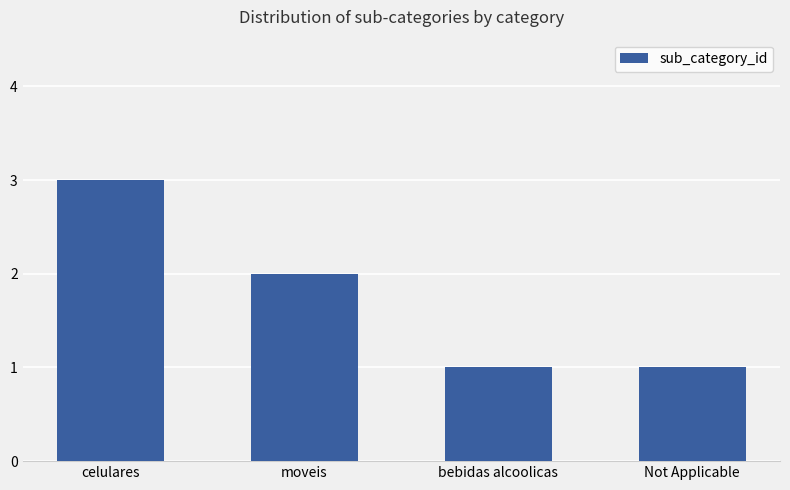

True or false: the data shows 2 at moveis.

True